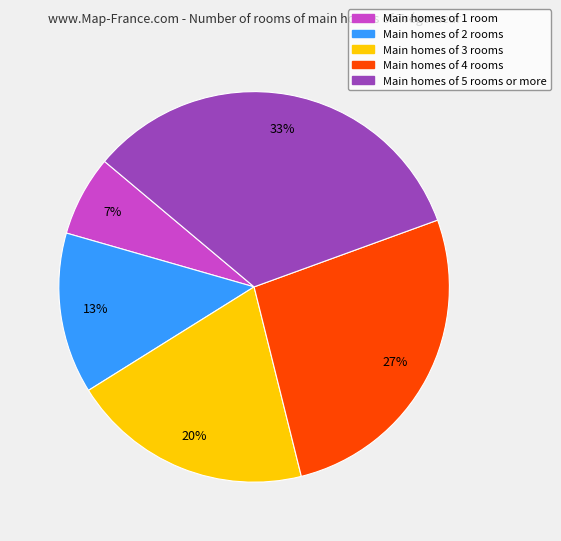

To the nearest percent, what is the average slice percentage?

20%